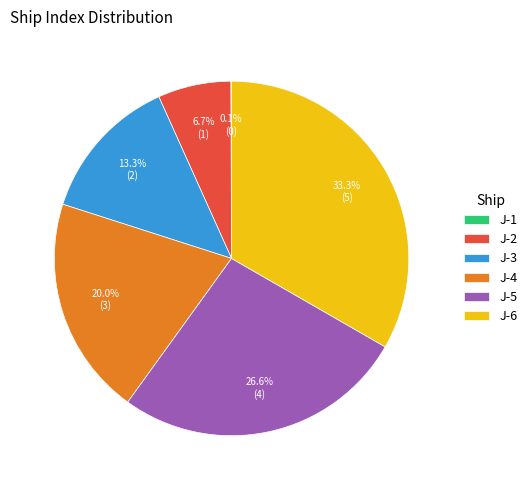

Combined, what portion of the pie is J-2 and J-3?

20.0%